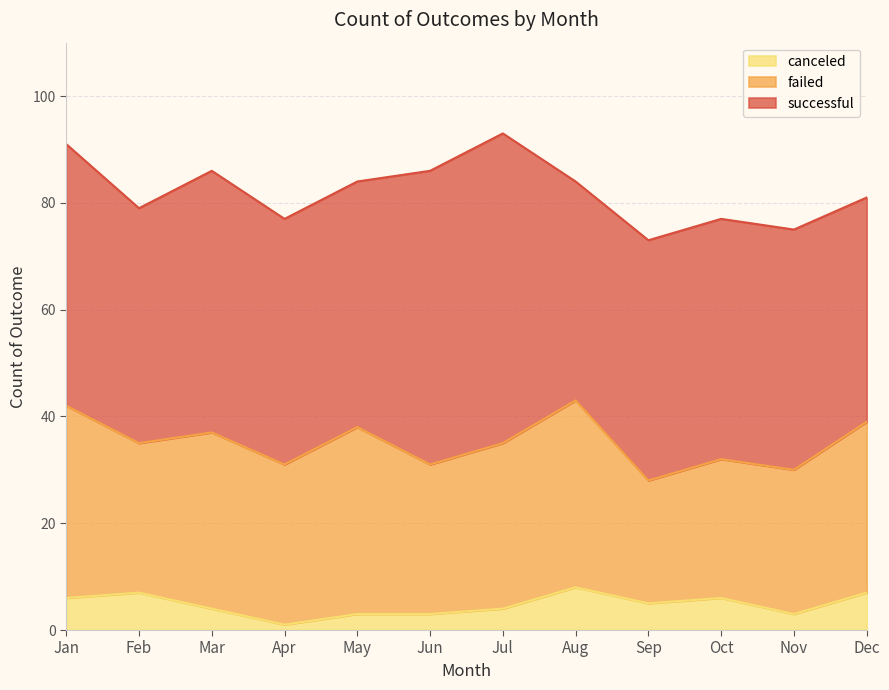

What is the value of the canceled point at the 1st from the left?

6